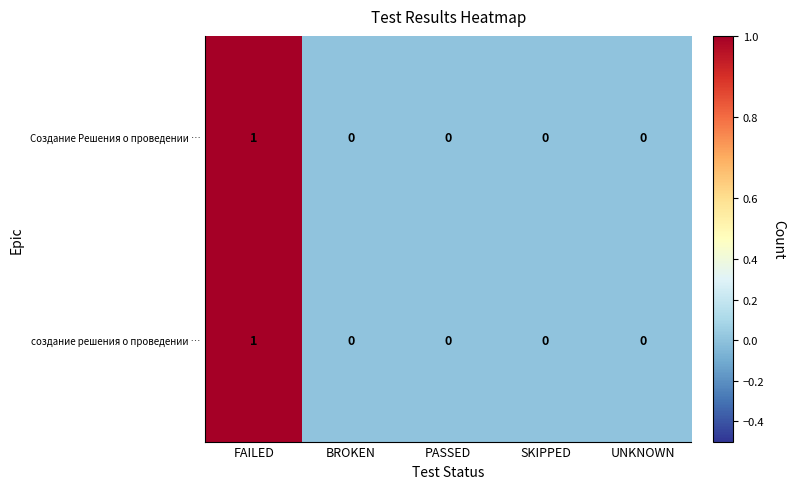

What is the total value across all series at FAILED?

2